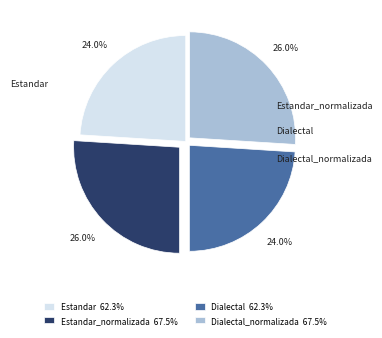

Does Dialectal account for over 50% of the chart?

No